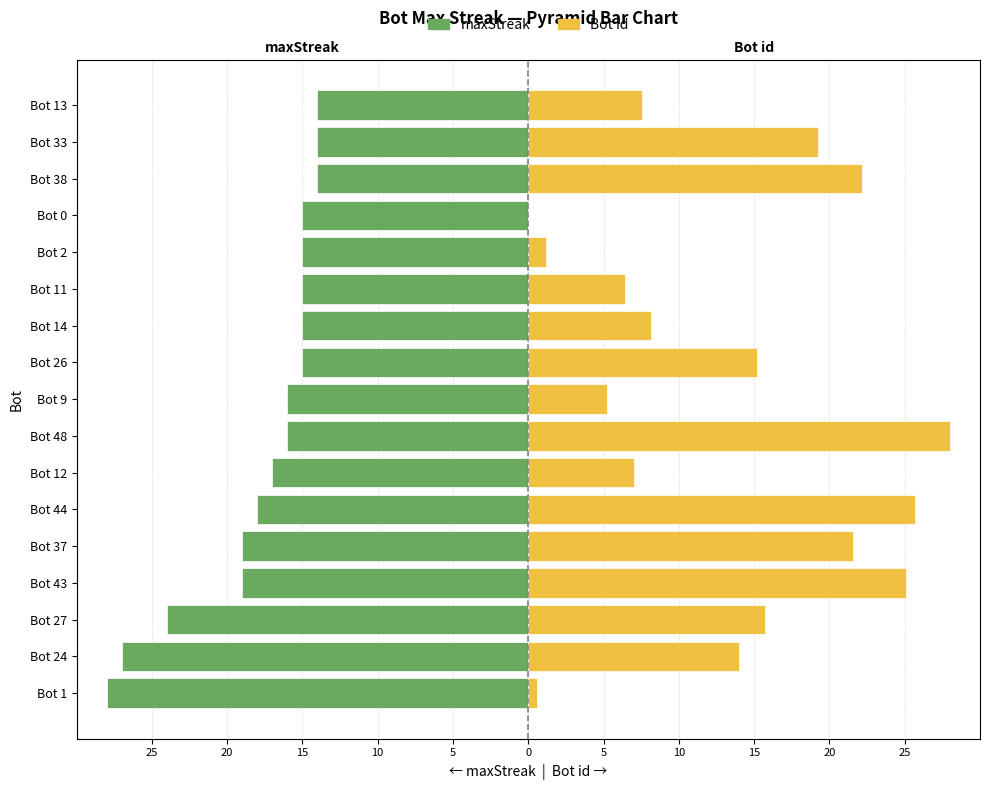

Between Bot 33 and Bot 11, which is larger?

Bot 33